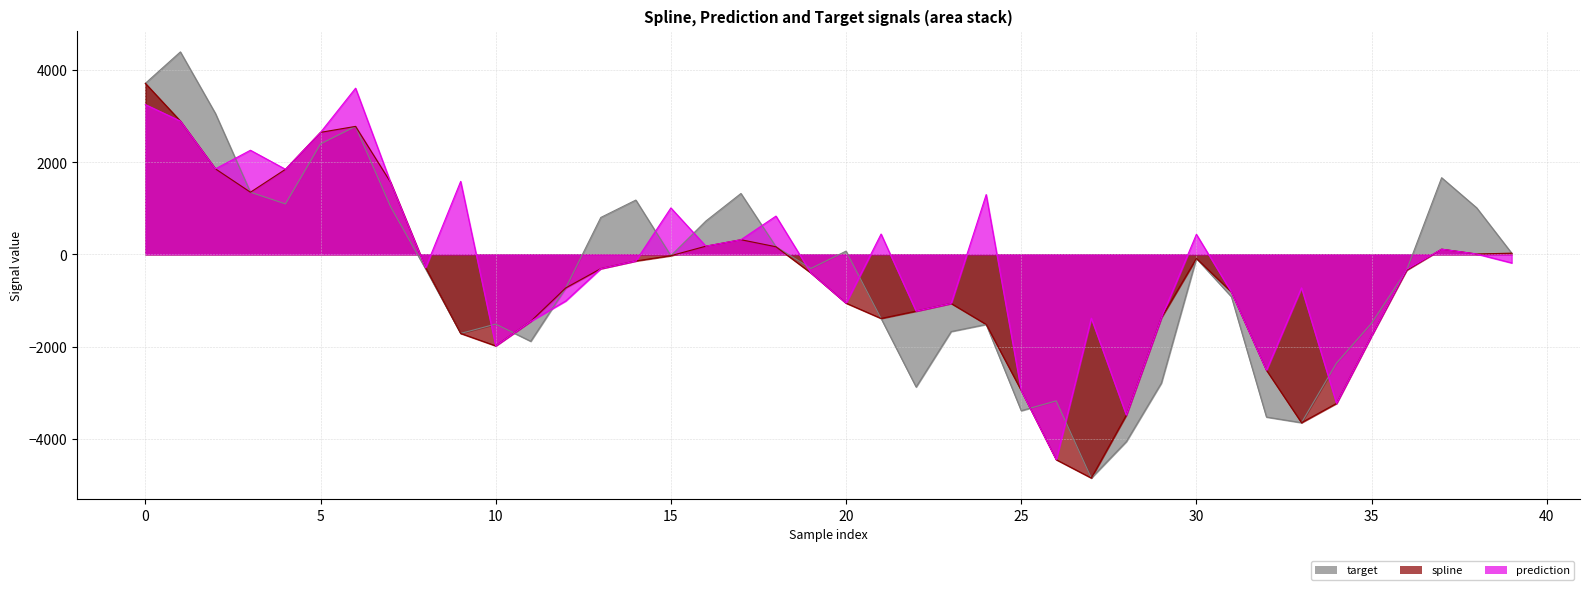

How many values in target are below zero?

23